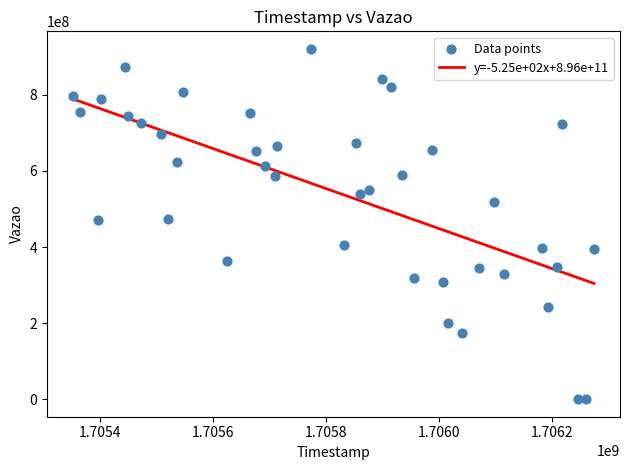

What is the range of X values (max minus min)?

922544